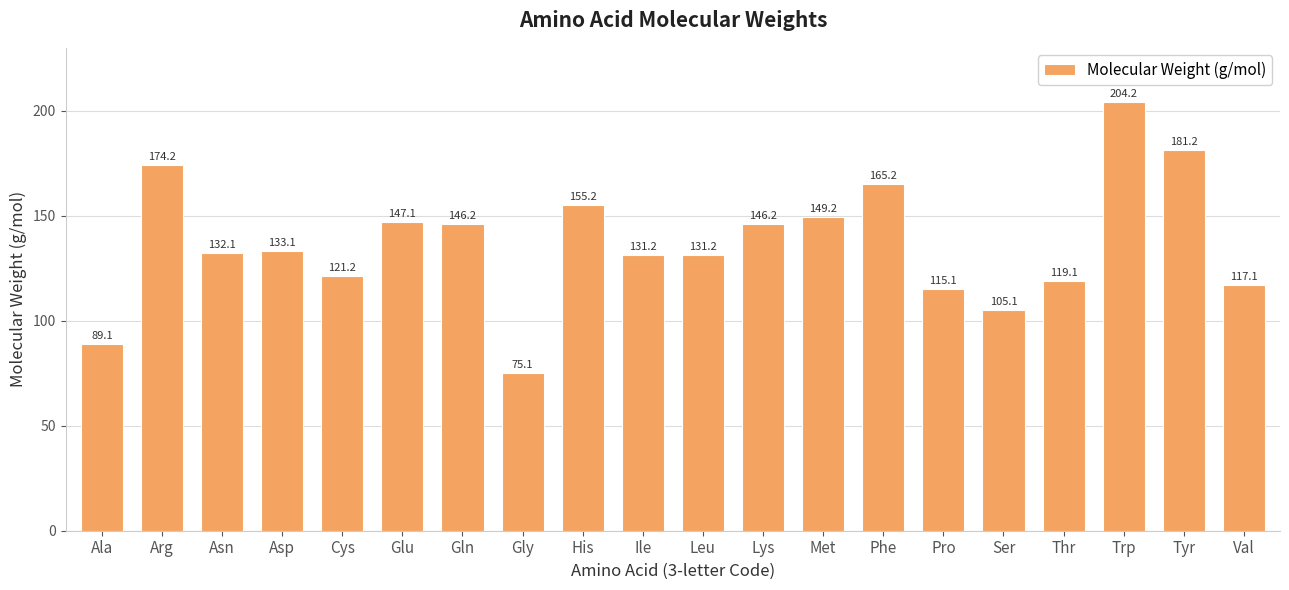

What is the ratio of the value at Asp to the value at His?

0.9